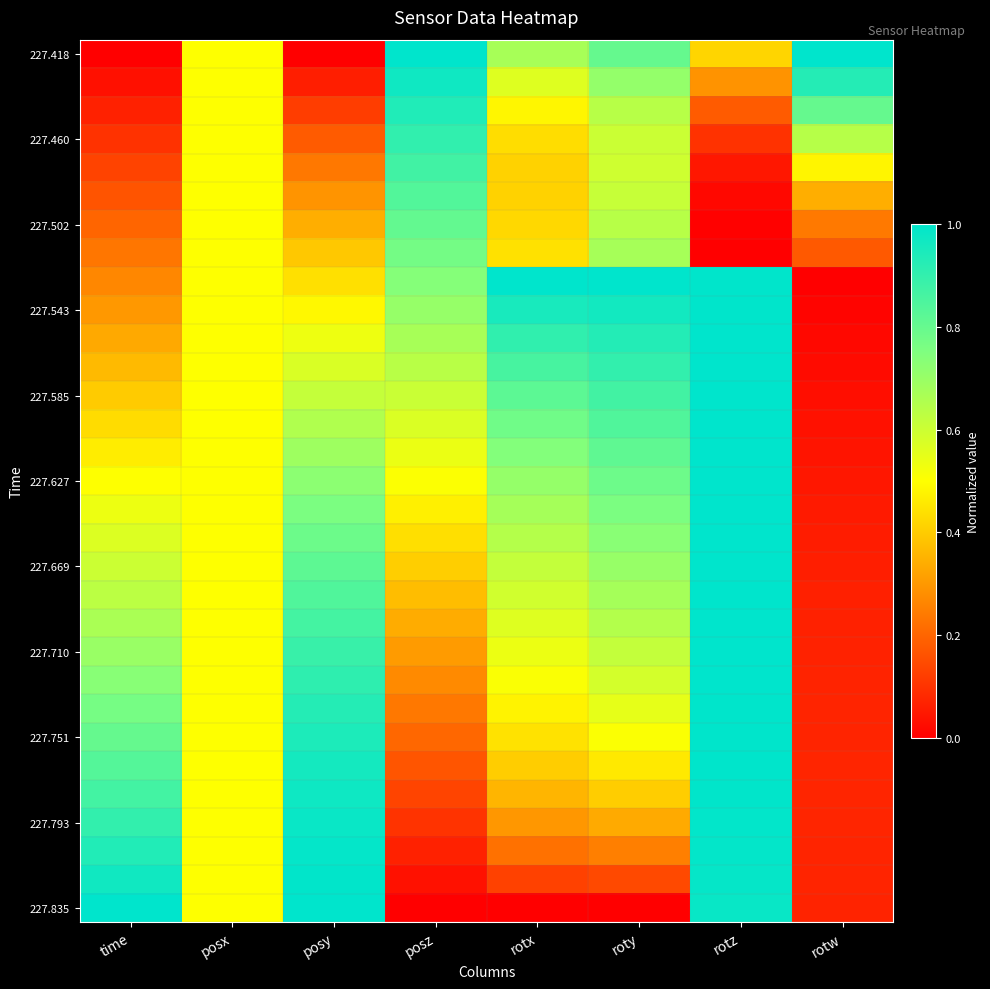

What is the difference between the highest and lowest values at rotx?

1.0